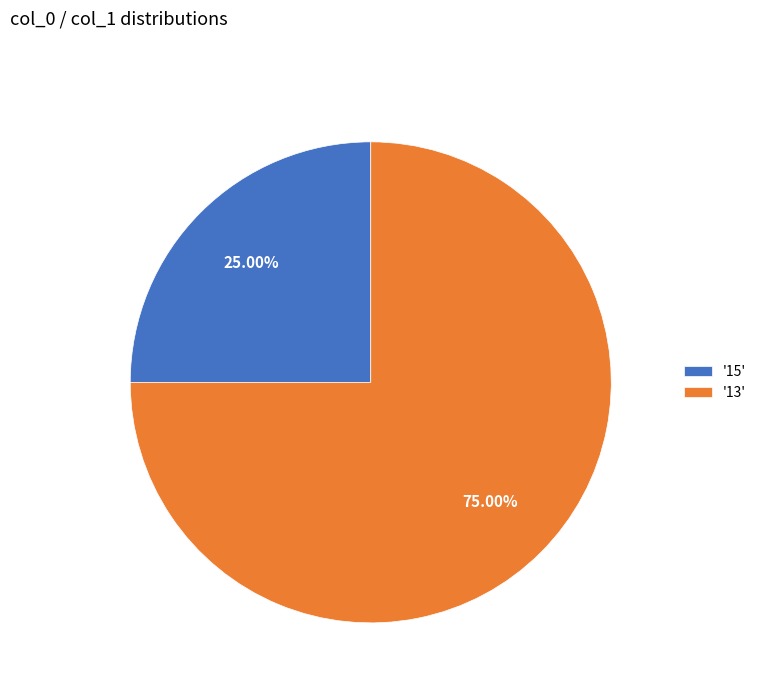

Do '13' and '15' together represent more than half of the pie?

Yes